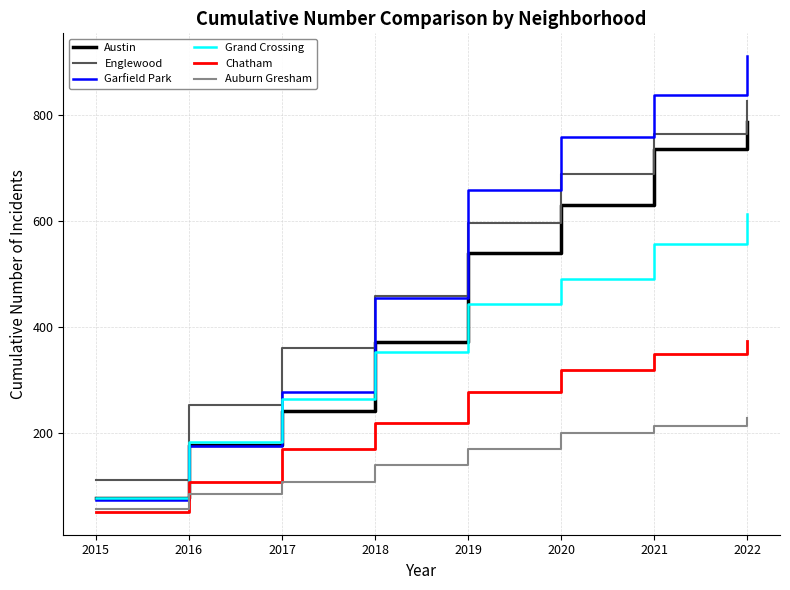

At how many categories does at least one series exceed 233?

7